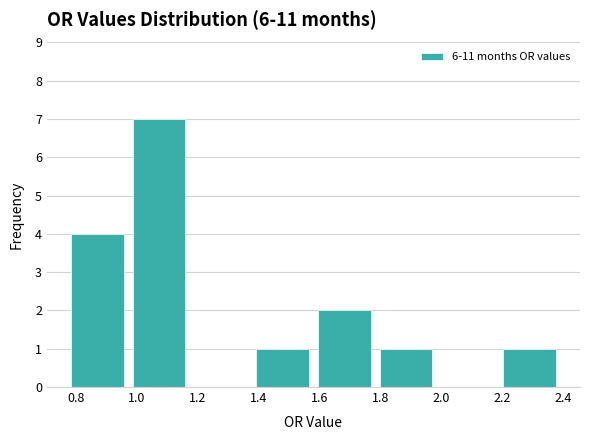

What is the height of the bar covering 0.78 to 0.98 on the x-axis? Neither the bar edges nor the heights are printed on the chart, so give them approximately, as read against the axes.

4